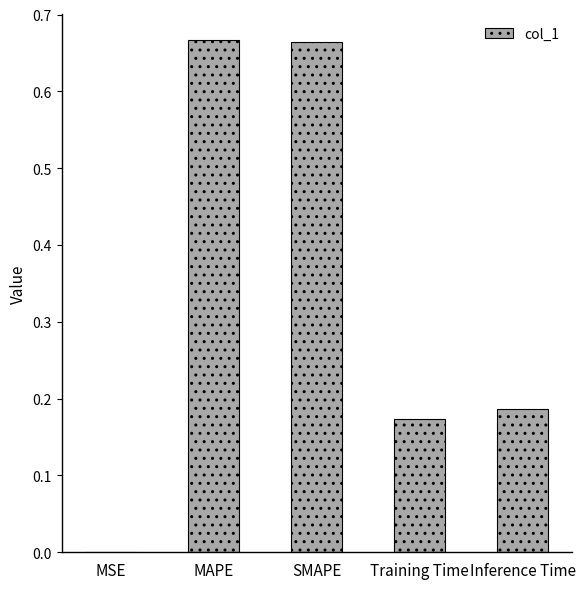

Is it true that the value at Inference Time is 0.1?

False